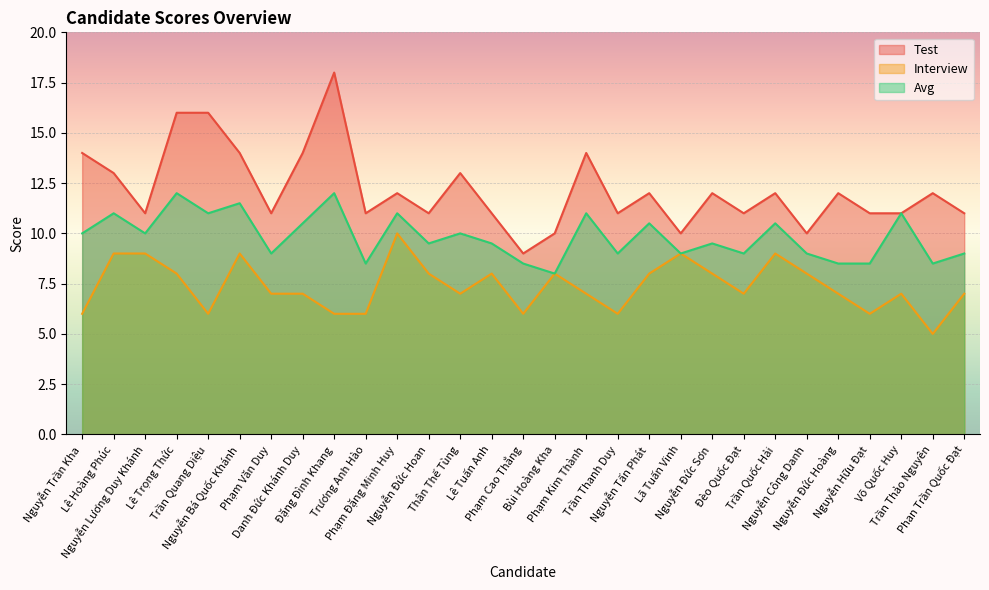

How many distinct data groups are displayed?

3